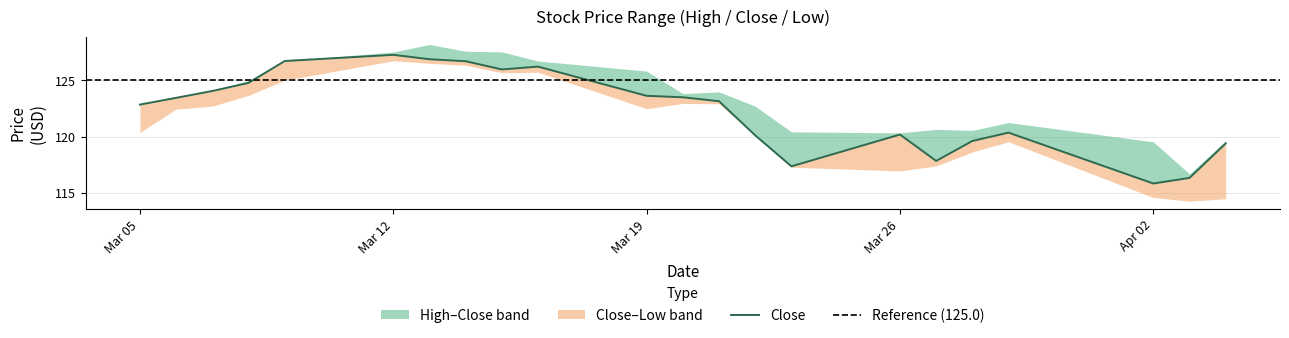

True or false: High has a value of 209.7 at 2018-04-02.

False